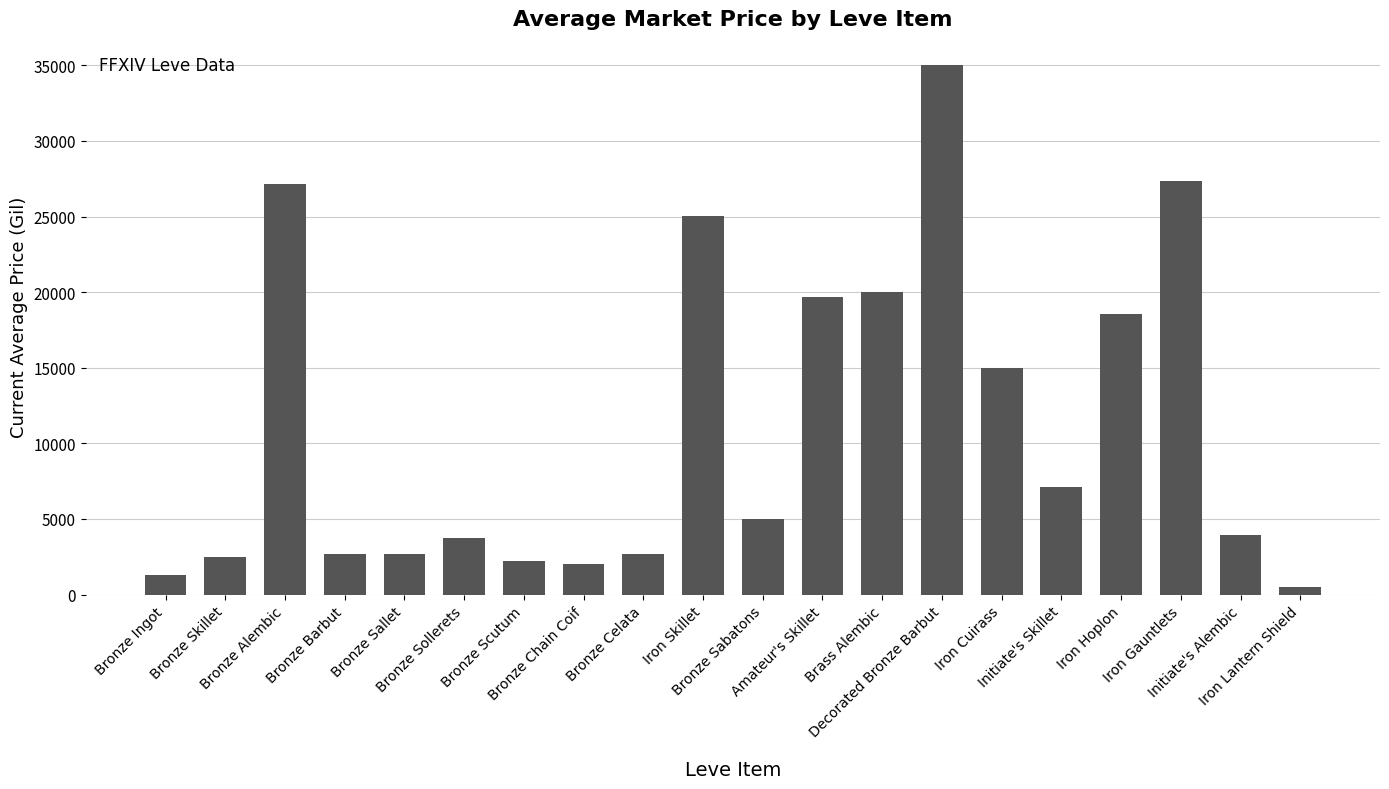

What is the difference between the maximum and second lowest values?

33708.8